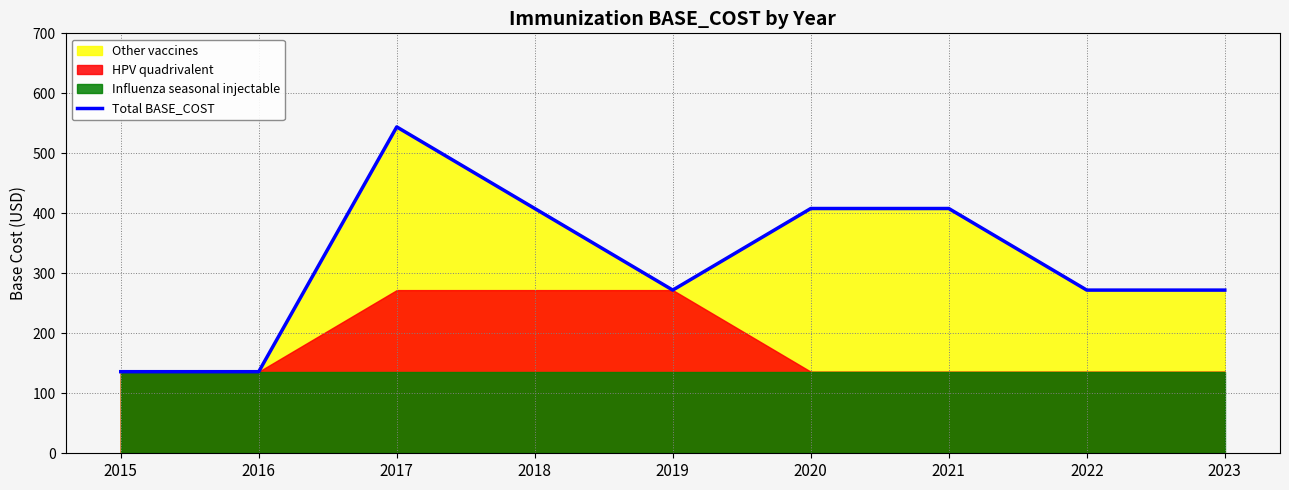

What is the greatest value displayed?

544